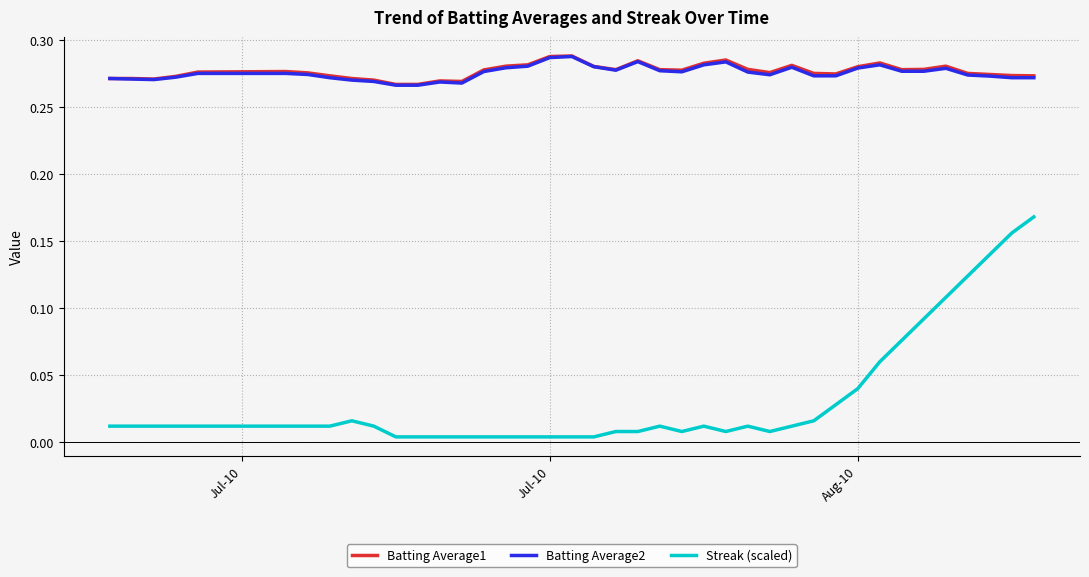

True or false: Streak (scaled) and Batting Average2 intersect in this chart.

False